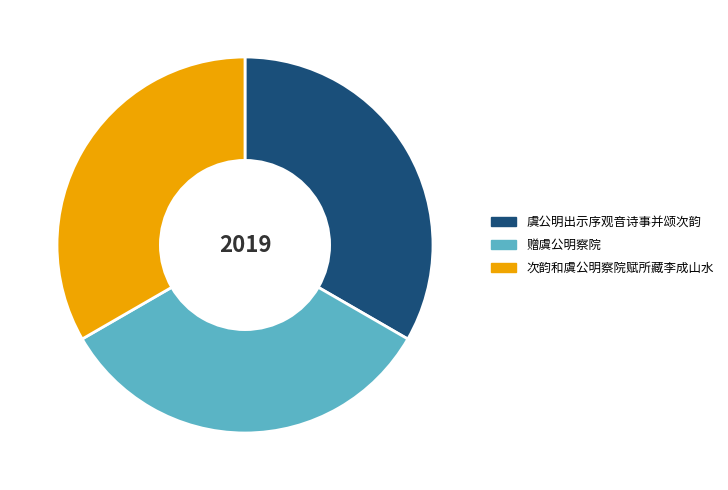

The 次韵和虞公明察院赋所藏李成山水 slice represents 19% of the pie. True or false?

False